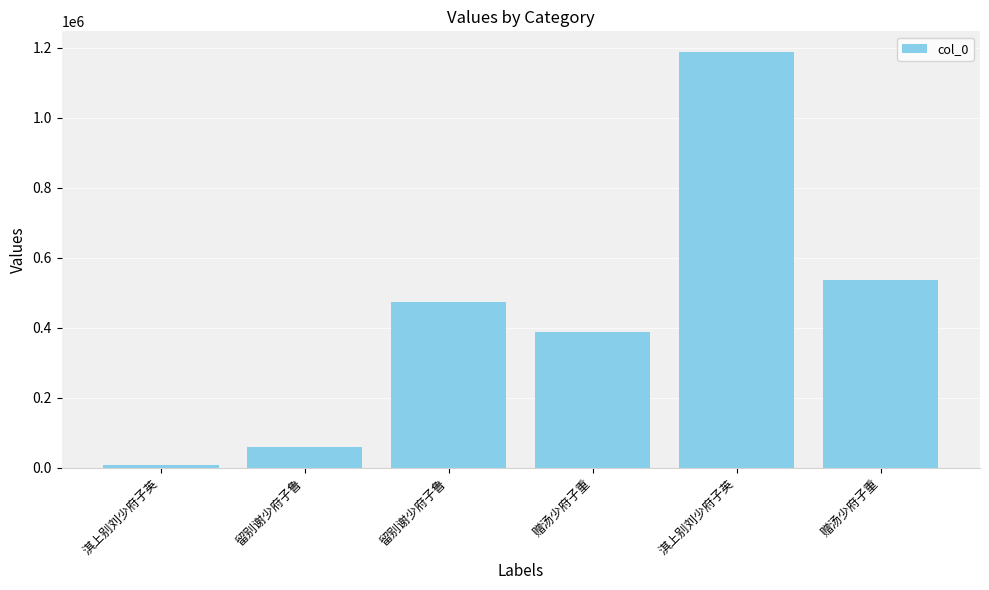

How many values are below 472943?

3